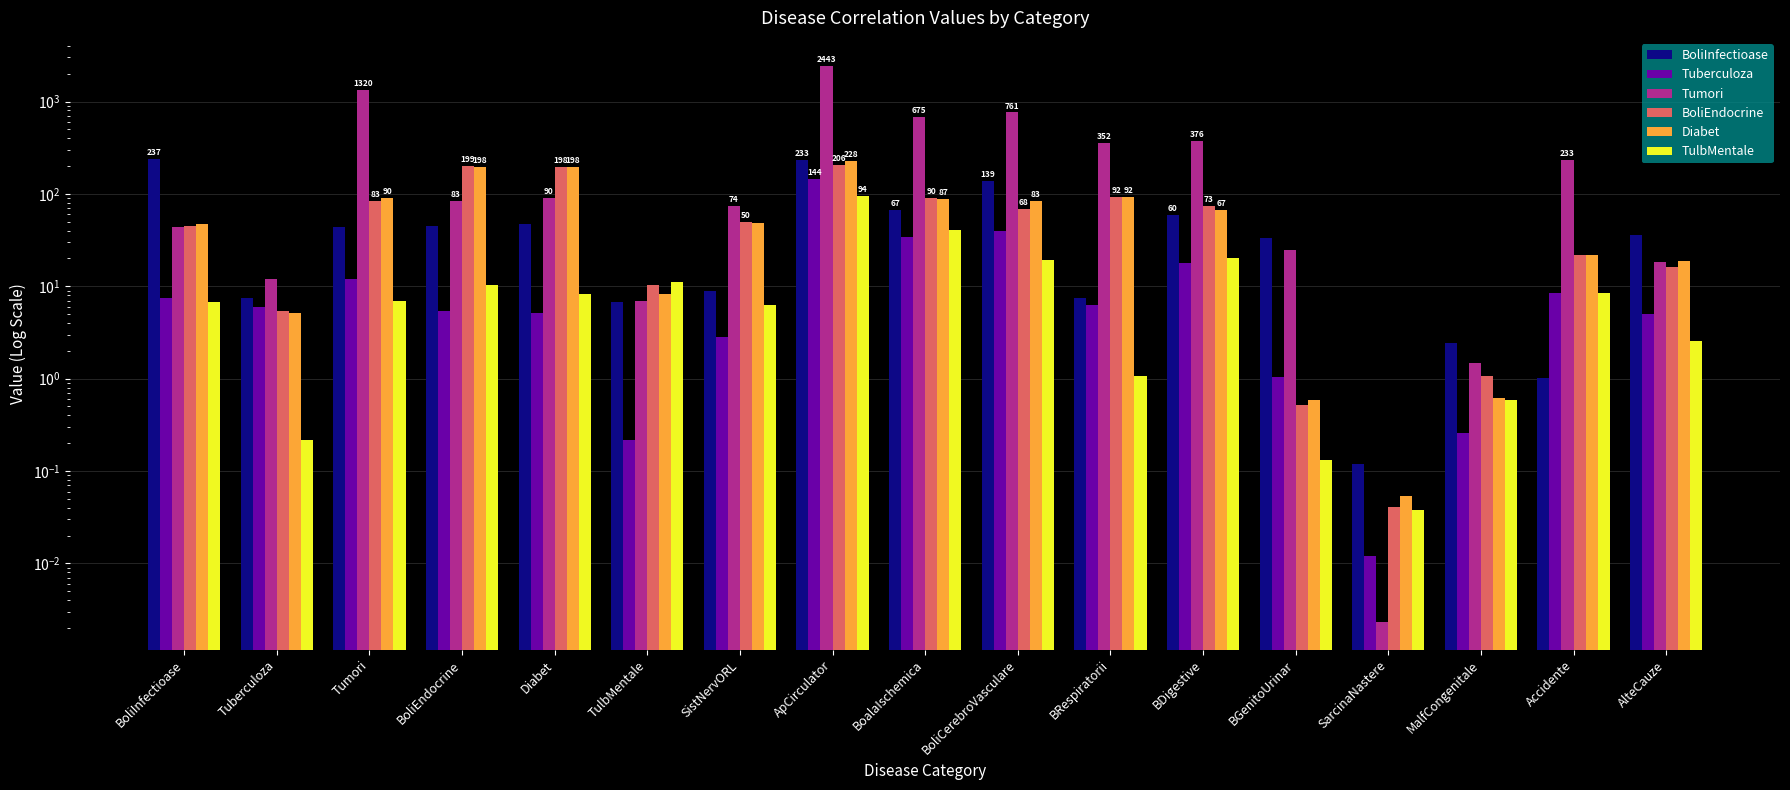

List the series in order of their peak value, lowest first.

TulbMentale, Tuberculoza, BoliEndocrine, Diabet, BoliInfectioase, Tumori